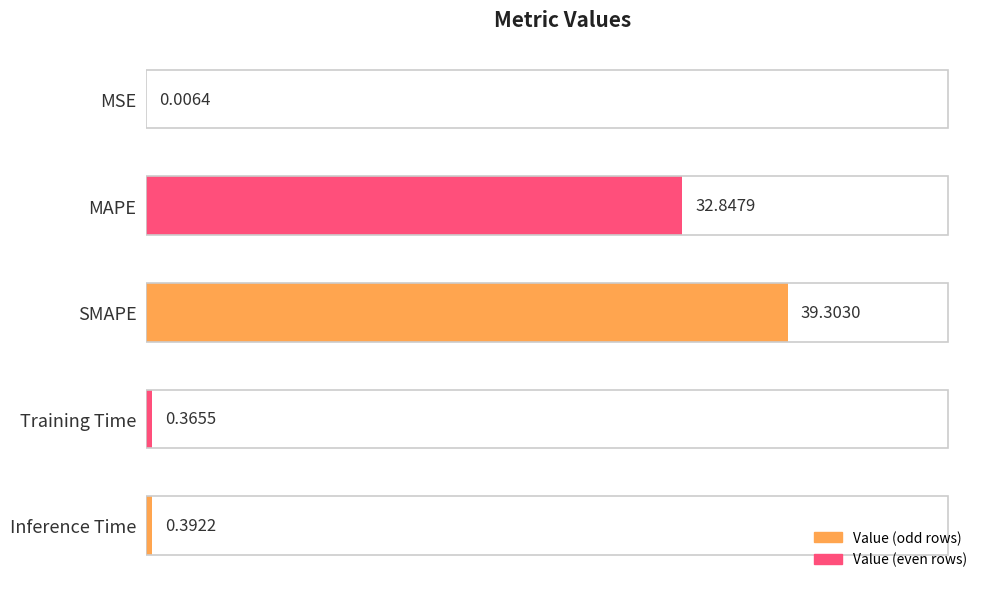

How many categories are shown in the chart?

5